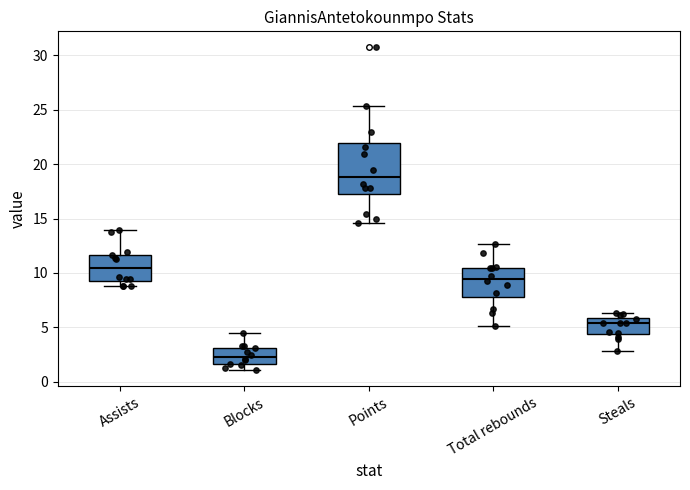

Where does the median line of the box for Steals sit on the y-axis? The values are not printed on the chart, so give them approximately, as read against the axis.

5.5